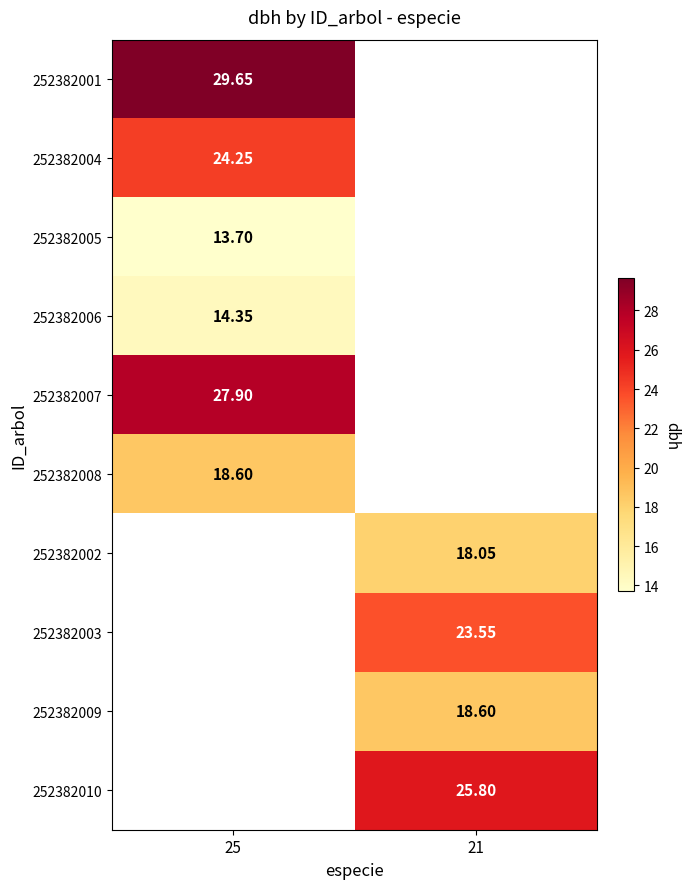

Between 25 and 21, which is larger?

21